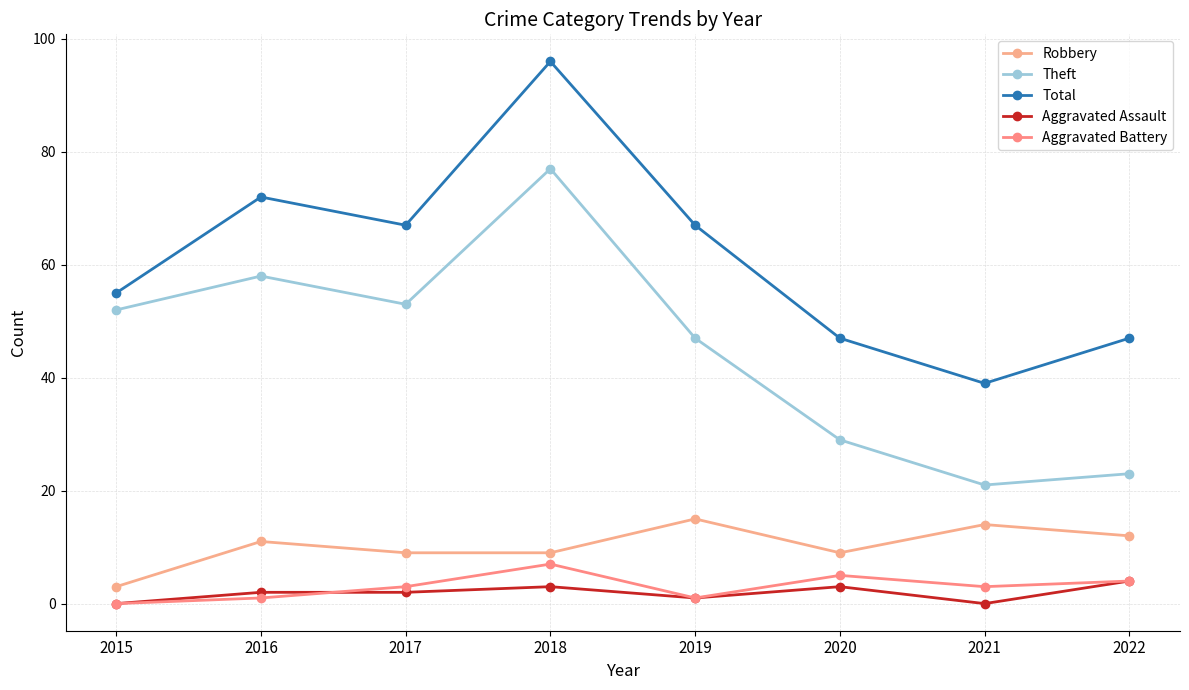

Where is the first local minimum for Aggravated Battery?

2019